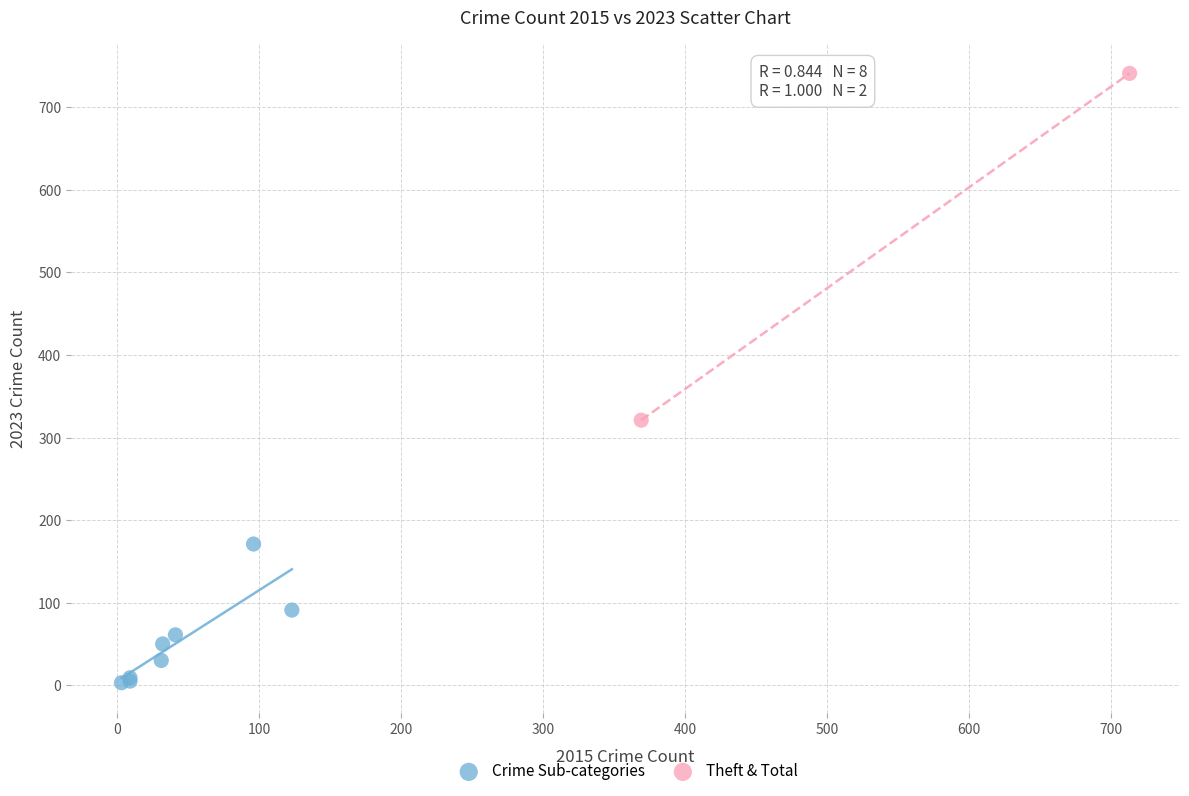

What are all the series names shown in the legend?

Crime Sub-categories, Theft & Total